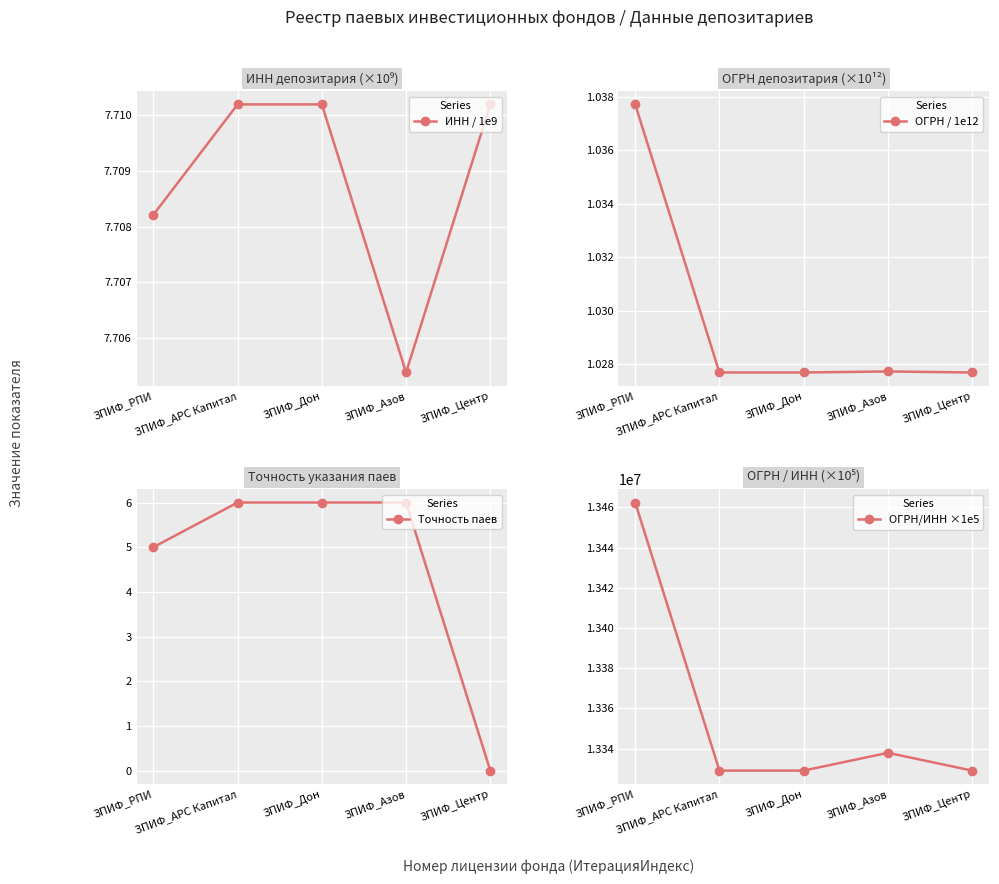

What is the maximum value shown in the chart?

13462366.9